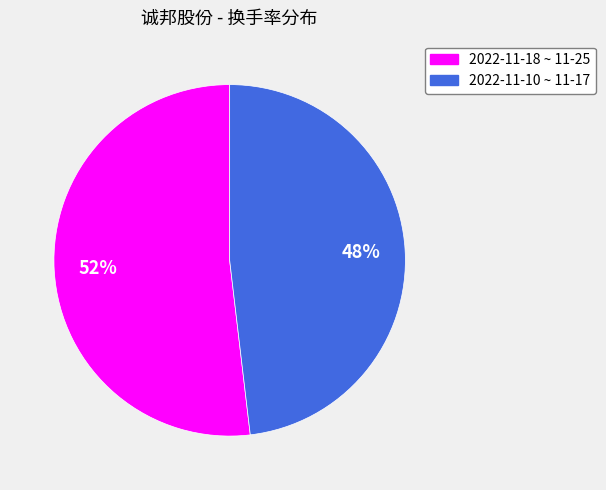

How many slices are in this pie chart?

2